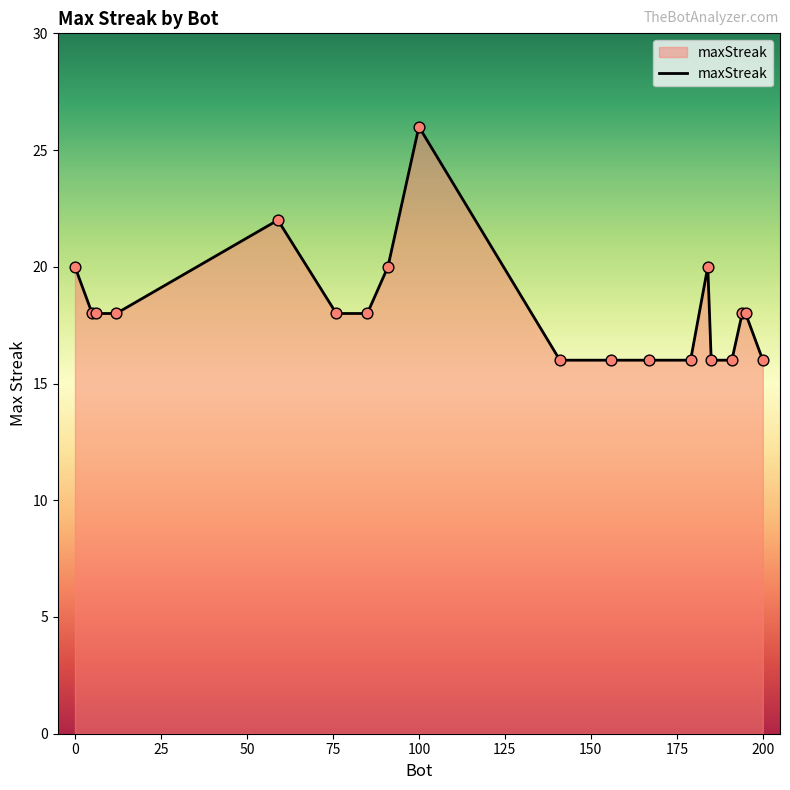

What is the smallest value displayed?

16